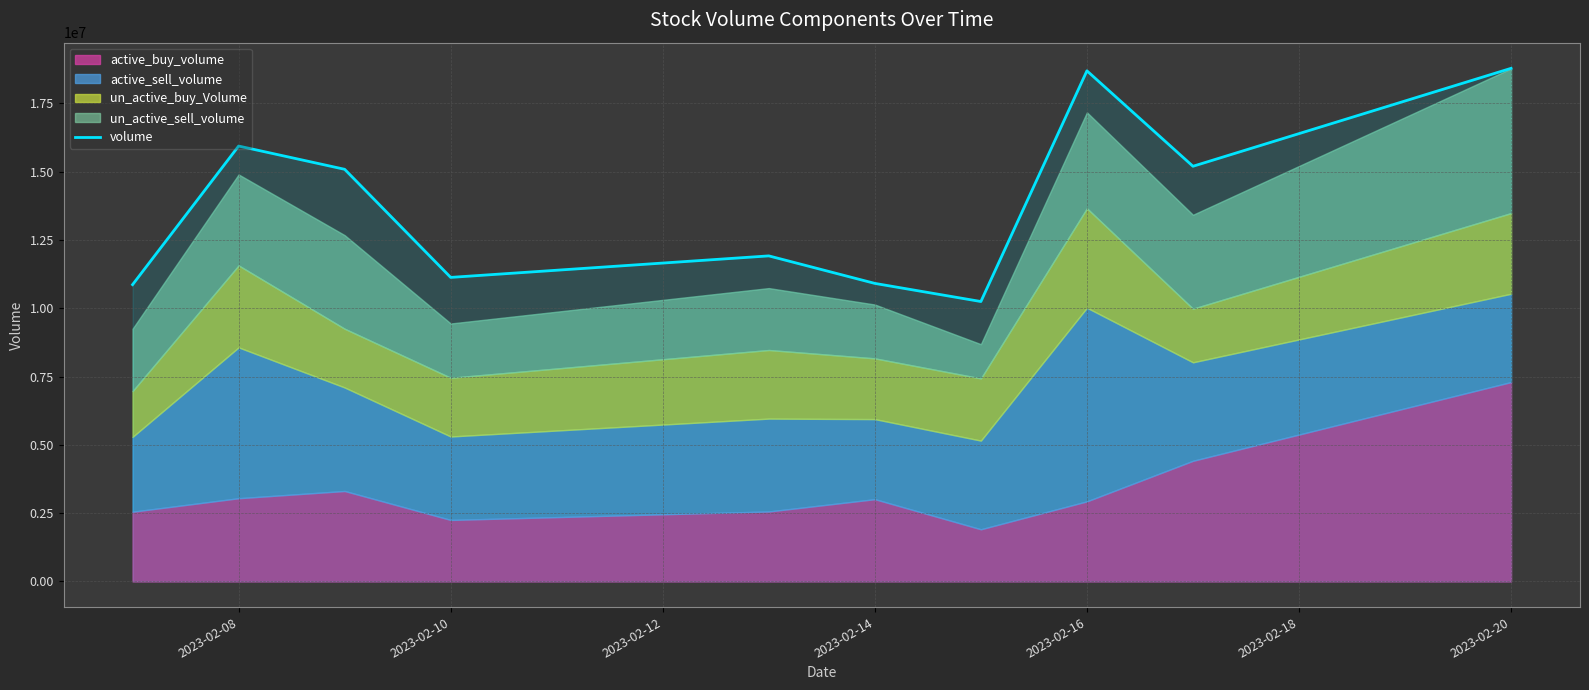

What is the minimum value for volume?

10244666